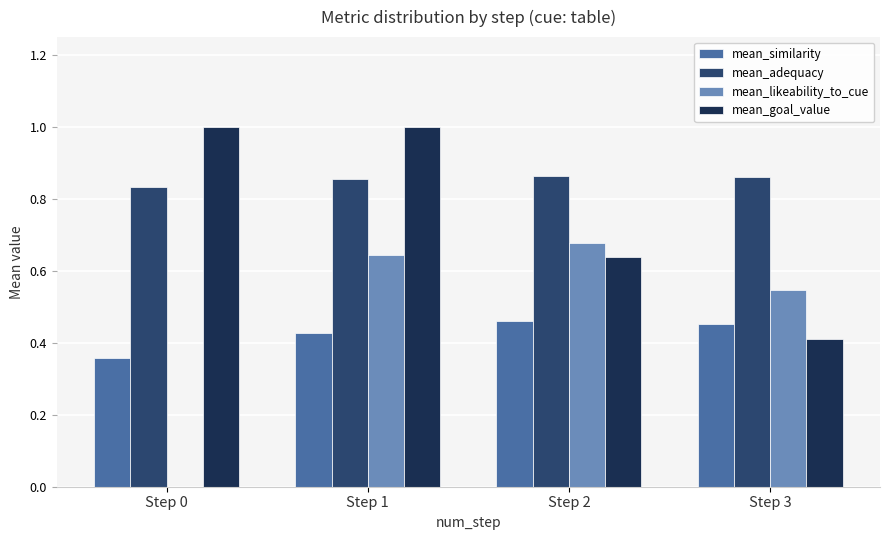

What is the greatest value displayed?

1.0